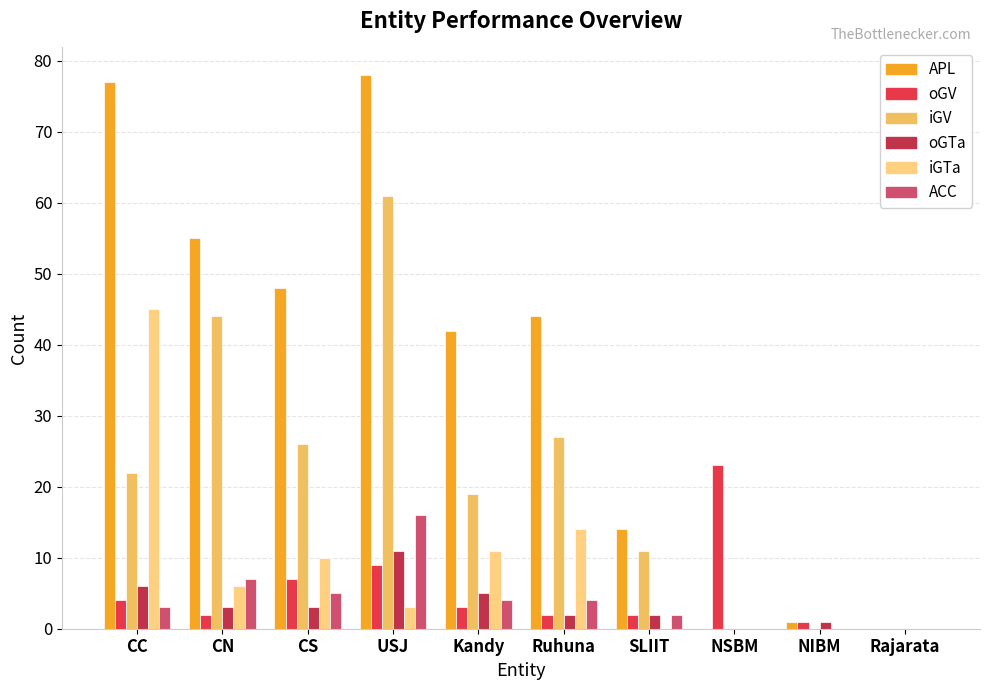

Is it true that iGV equals 11 at SLIIT?

True